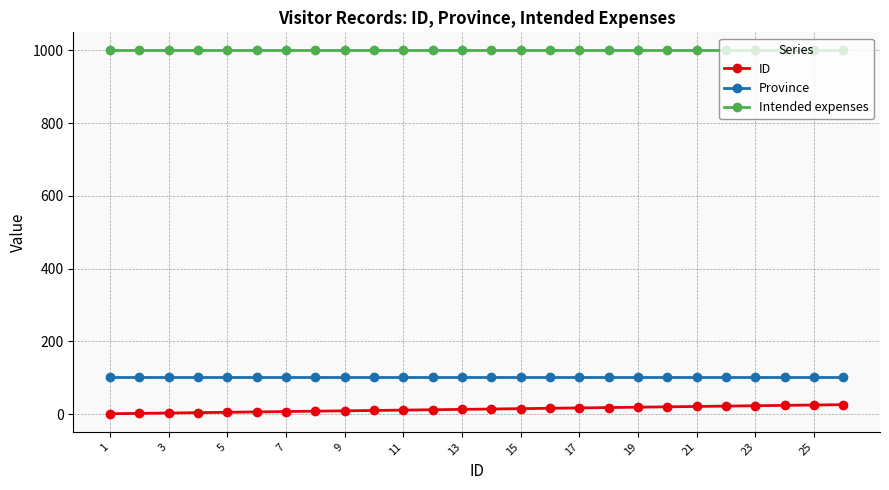

What is the greatest value displayed?

1000